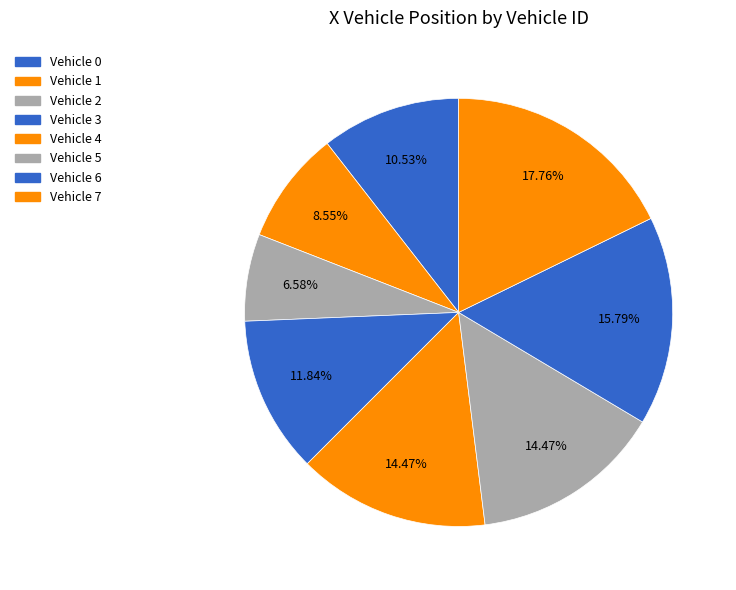

To the nearest percent, what is the average slice percentage?

12%